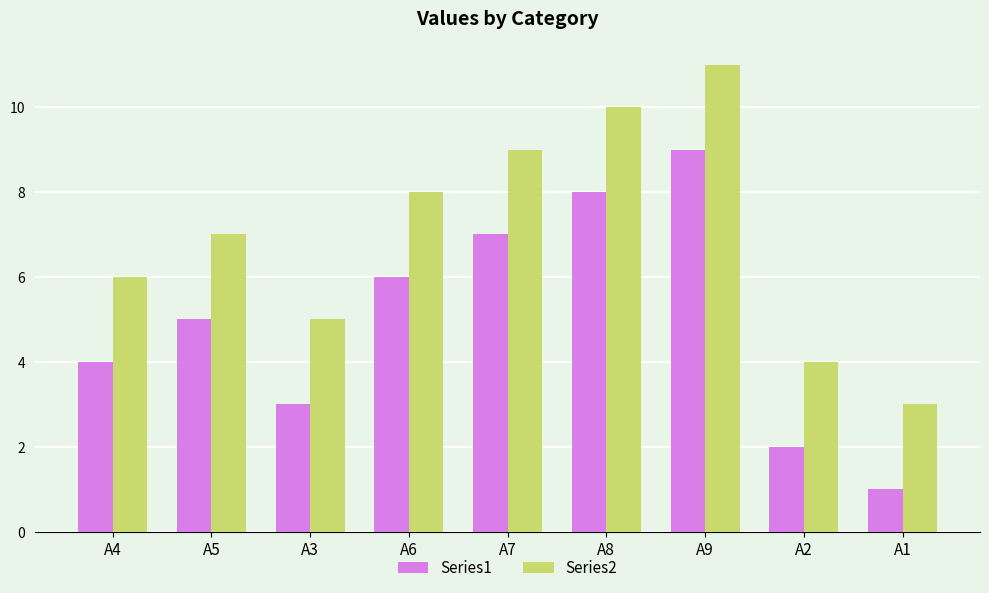

What is the label of the 5th bar from the right?

A7